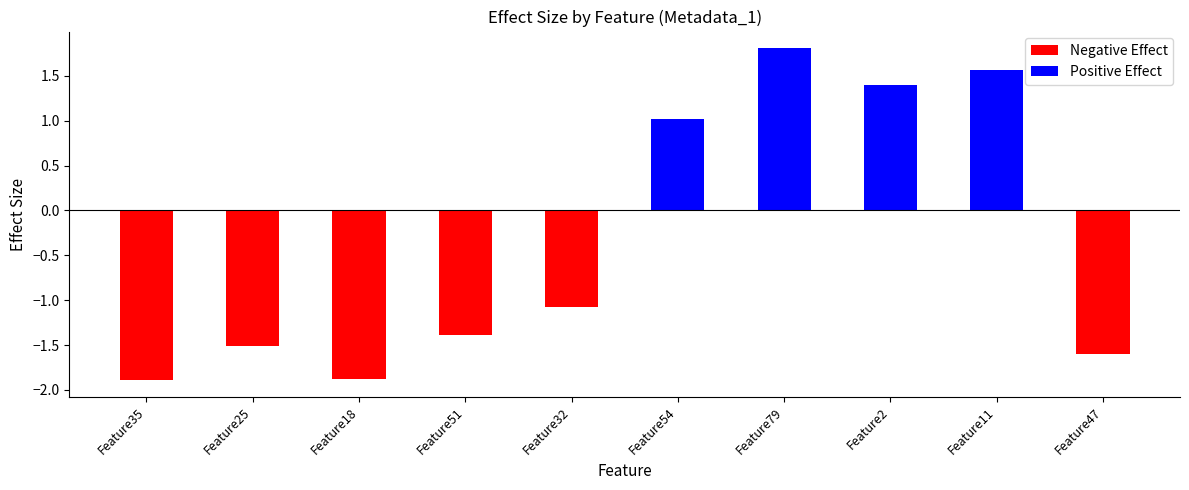

Reading right to left, extract all data points from this chart.

-1.6	1.6	1.4	1.8	1.0	-1.1	-1.4	-1.9	-1.5	-1.9